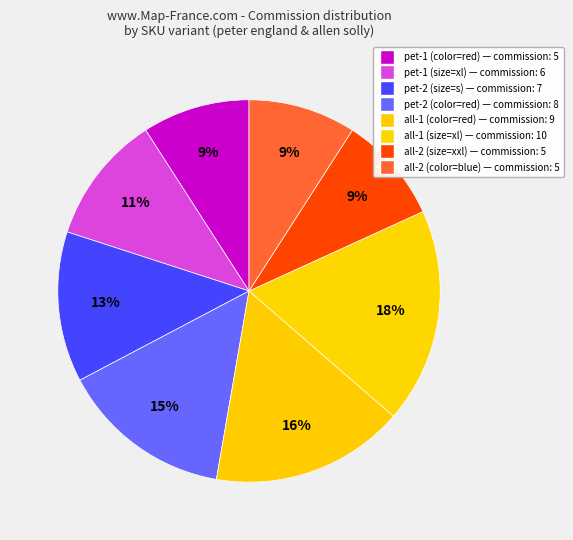

Which category has the smallest portion of the pie?

pet-1 (color=red)